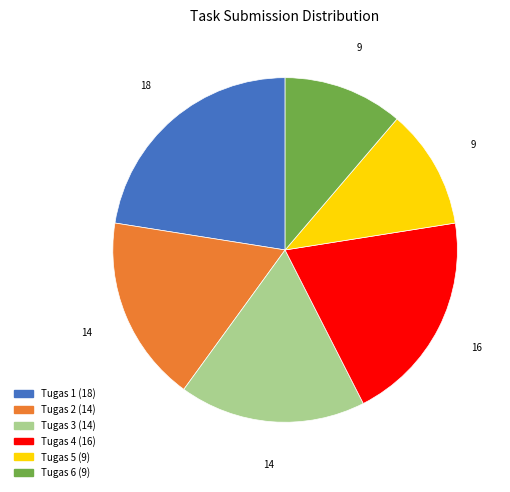

How many slices are in this pie chart?

6